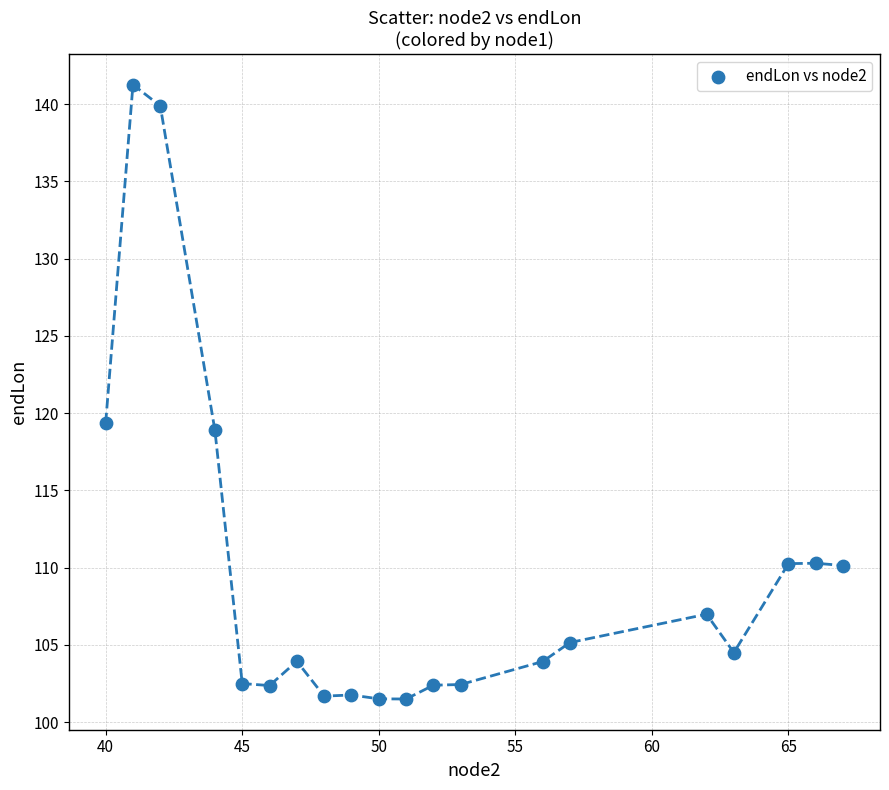

What Y value in the scatter plot is closest to 121?

119.4